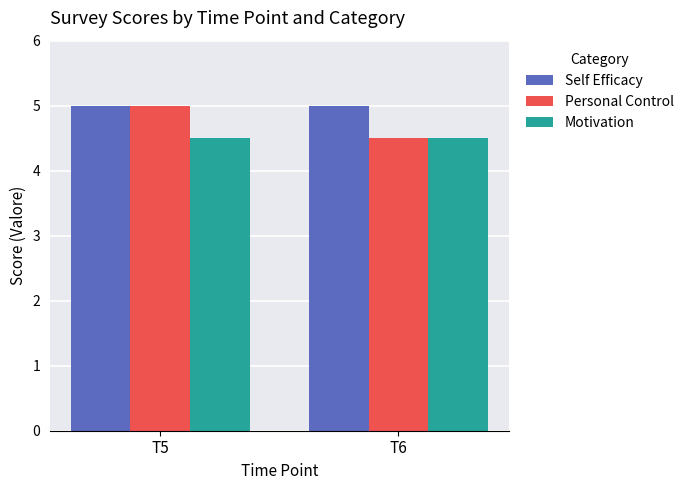

Does the chart contain stacked bars?

No